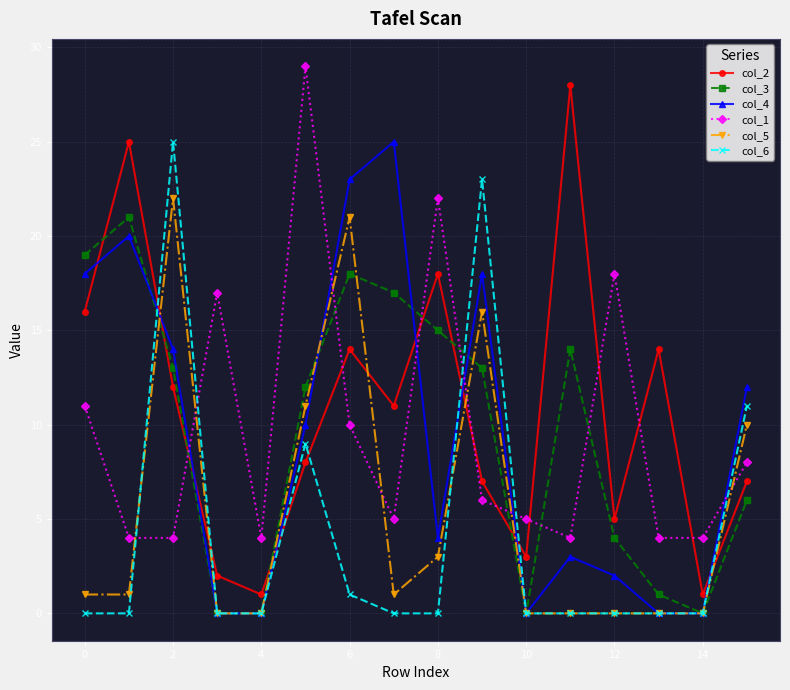

True or false: col_4 has more than 0 points higher than both neighbors.

True